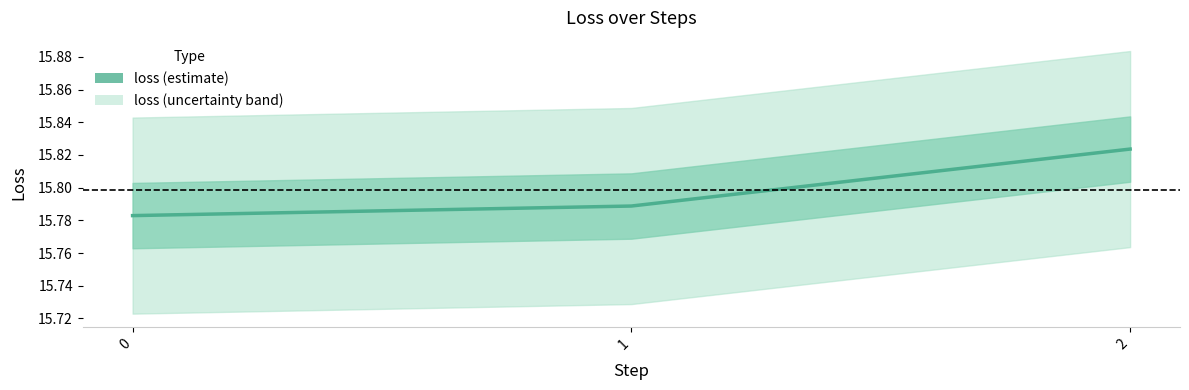

List the labels in order of value, largest first.

2, 1, 0